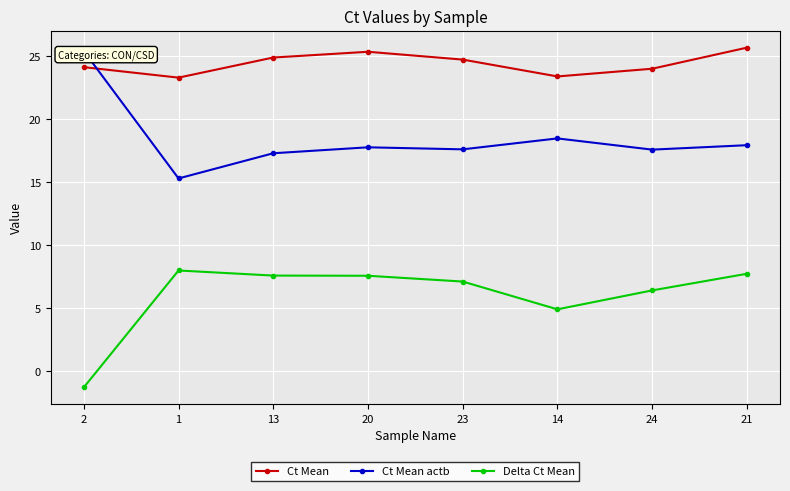

Does the chart display data point markers on the line(s)?

Yes